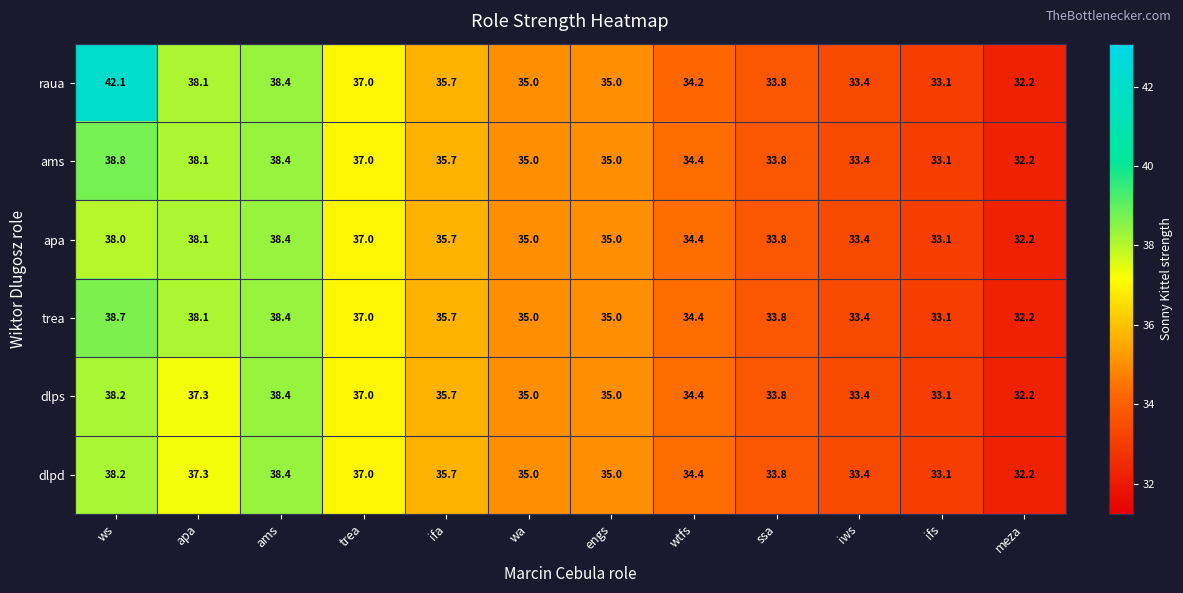

The value of apa at trea is 37.0. True or false?

True